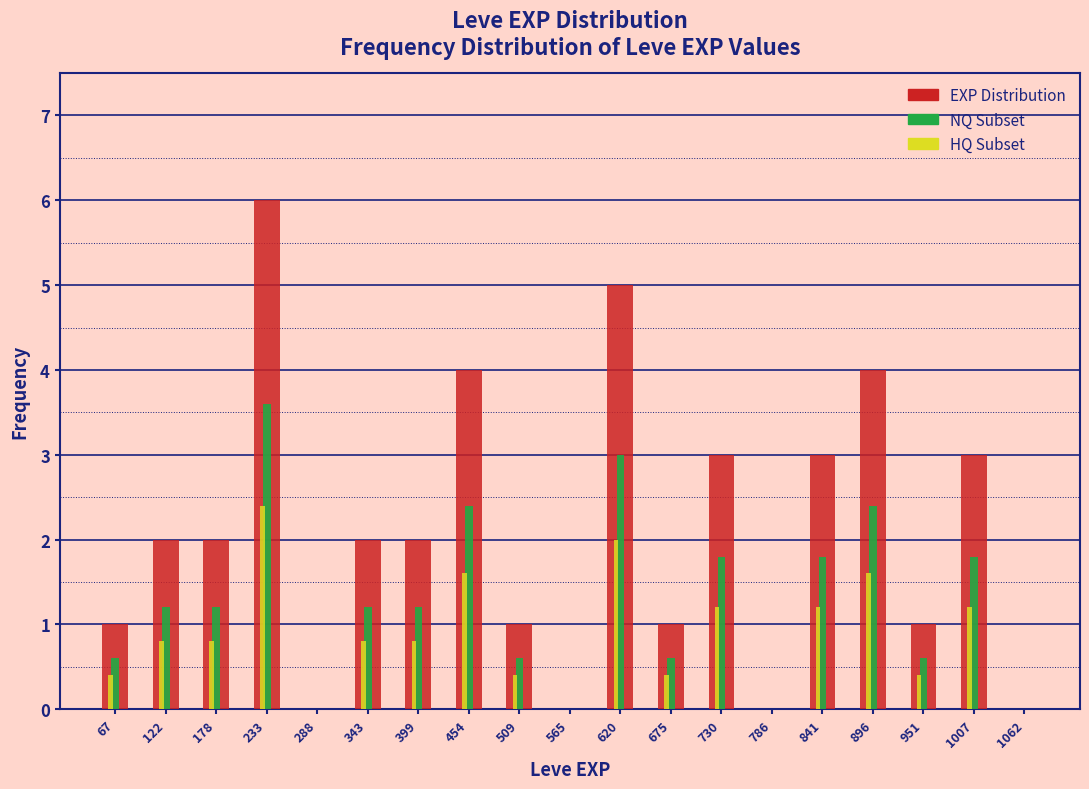

The HQ Subset series shows -1.2 at 1062. True or false?

False